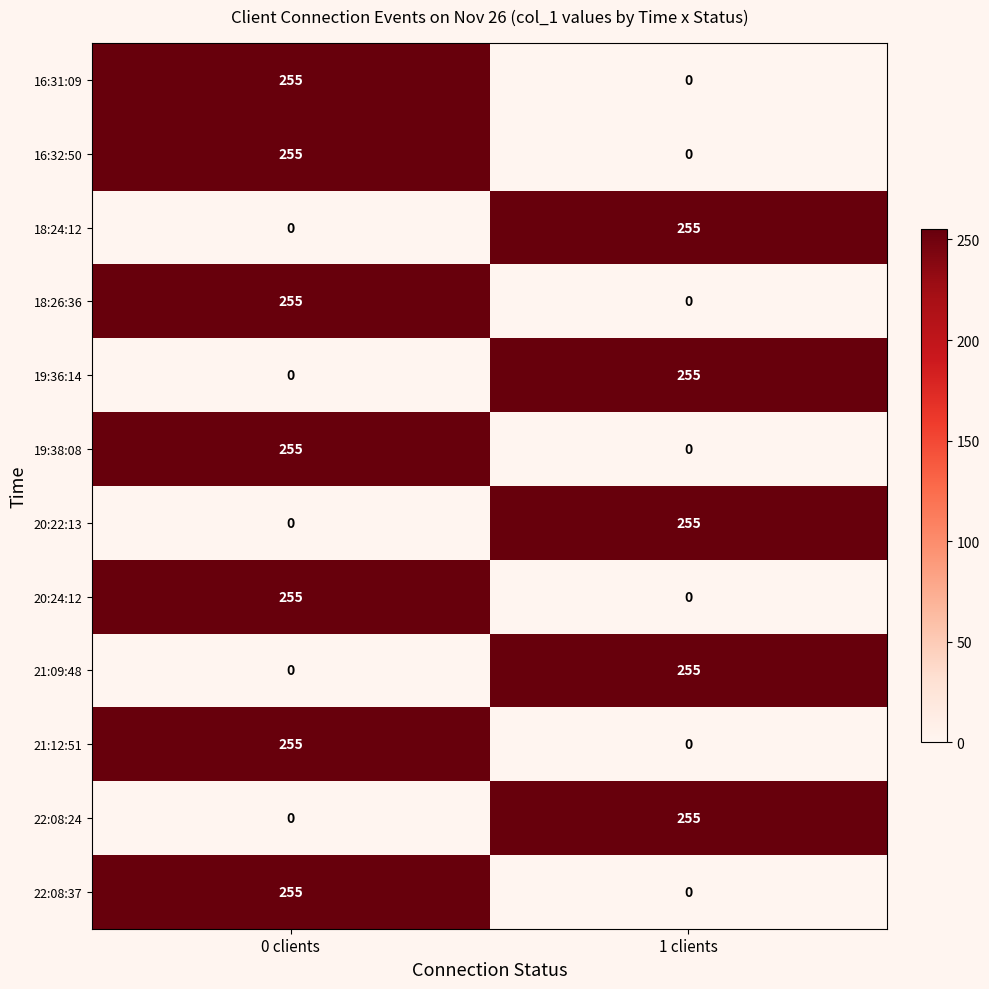

Reading left to right, transcribe all the data shown in this chart.

16:31:09: 255	0
16:32:50: 255	0
18:24:12: 0	255
18:26:36: 255	0
19:36:14: 0	255
19:38:08: 255	0
20:22:13: 0	255
20:24:12: 255	0
21:09:48: 0	255
21:12:51: 255	0
22:08:24: 0	255
22:08:37: 255	0